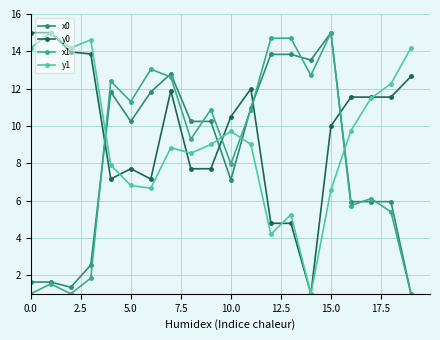

Reading left to right, list all the values displayed in this chart.

x0: 1.6	1.6	1.4	2.5	11.8	10.2	11.8	12.8	10.2	10.2	7.1	11.0	13.8	13.8	13.5	15.0	5.9	5.9	5.9	1.0
y0: 15.0	15.0	14.0	13.9	7.2	7.7	7.2	11.9	7.7	7.7	10.5	12.0	4.8	4.8	1.0	10.0	11.5	11.5	11.5	12.7
x1: 1.0	1.5	1.0	1.8	12.4	11.3	13.0	12.6	9.3	10.9	8.0	10.9	14.7	14.7	12.7	15.0	5.7	6.1	5.4	1.0
y1: 14.2	15.0	14.2	14.6	7.9	6.8	6.7	8.8	8.5	9.0	9.7	9.0	4.2	5.2	1.0	6.6	9.7	11.5	12.3	14.2